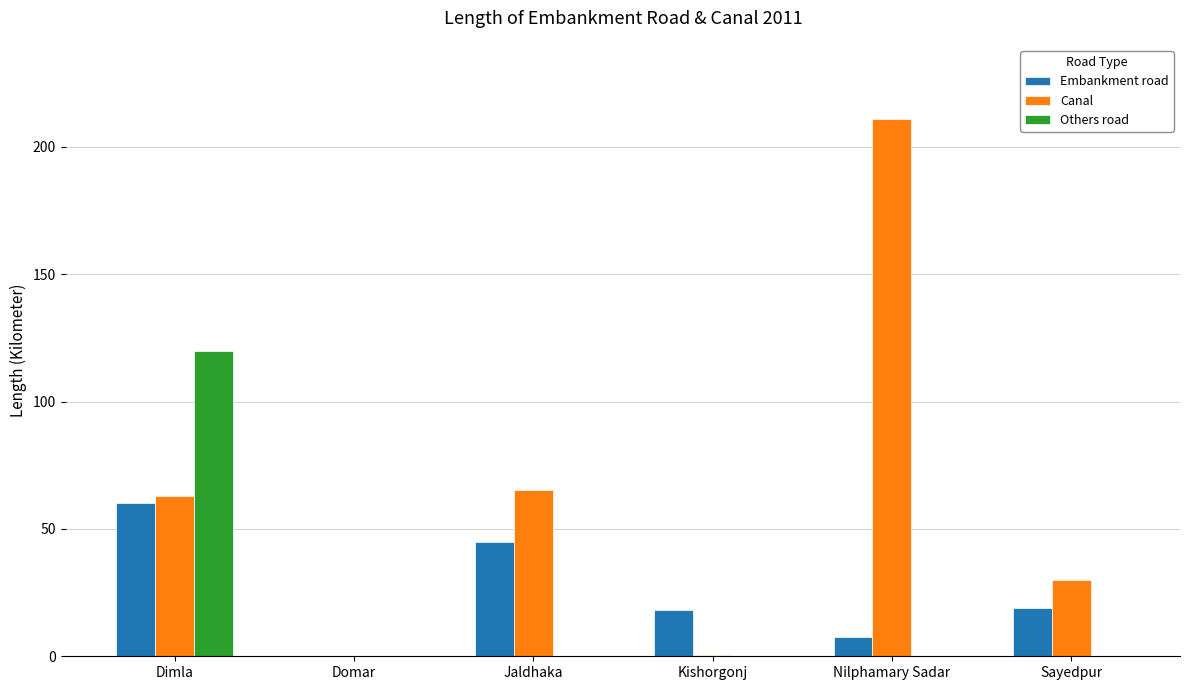

What is the difference between the Canal values at Jaldhaka and Kishorgonj?

64.6